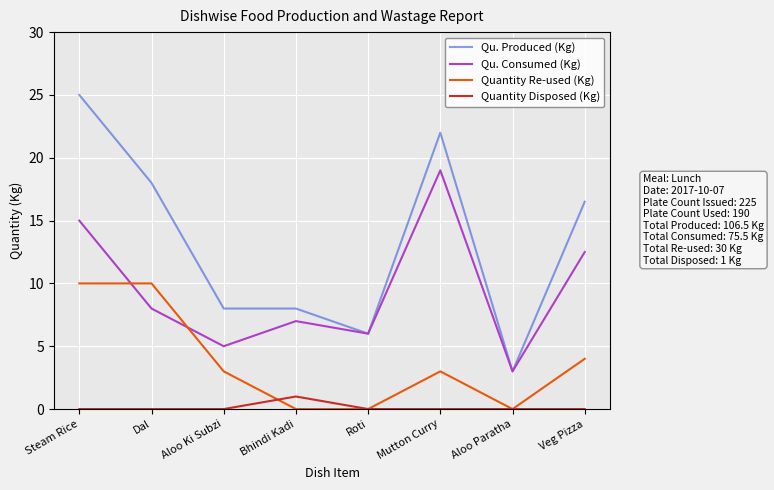

Is the value of Qu. Consumed (Kg) at Dal greater than the value of Quantity Disposed (Kg) at Mutton Curry?

Yes